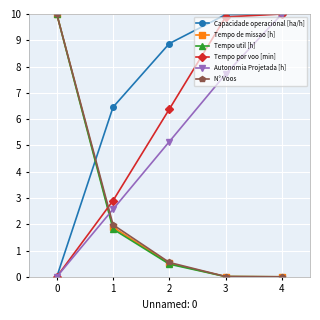

What is the value of the Capacidade operacional [ha/h] point at the 2nd from the left?

6.5